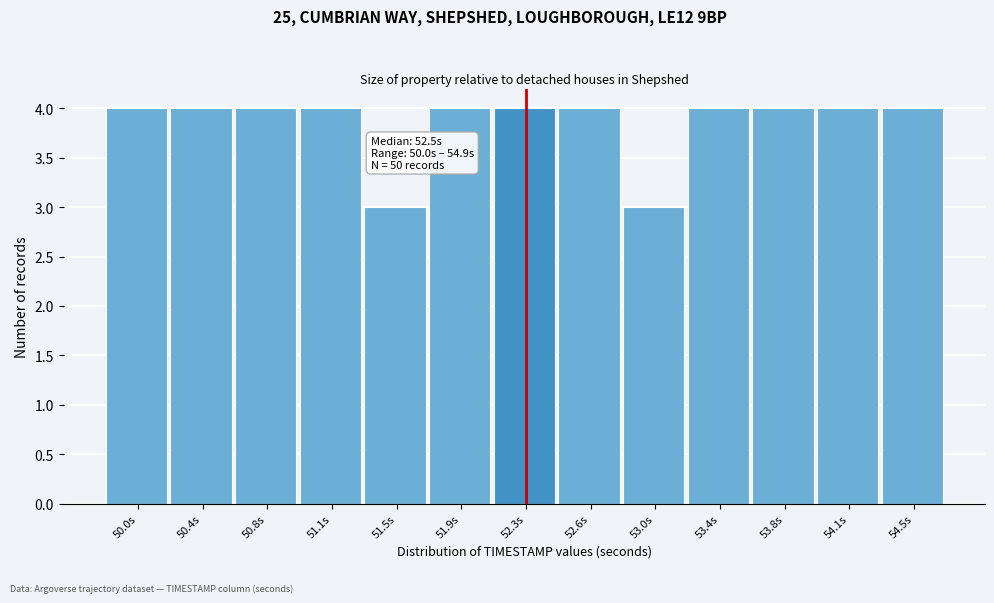

Reading right to left, what are all the values shown in this chart?

4	4	4	4	3	4	4	4	3	4	4	4	4